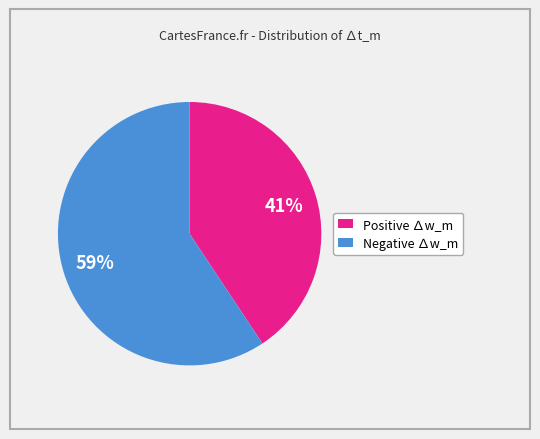

To the nearest percent, what is the average slice percentage?

50%